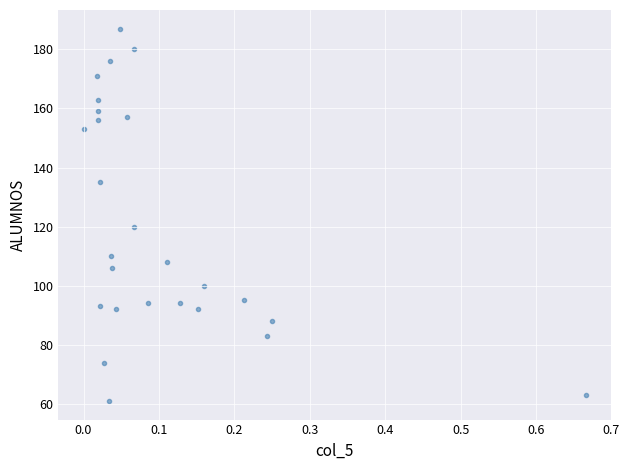

What Y value in the scatter plot is closest to 124?

120